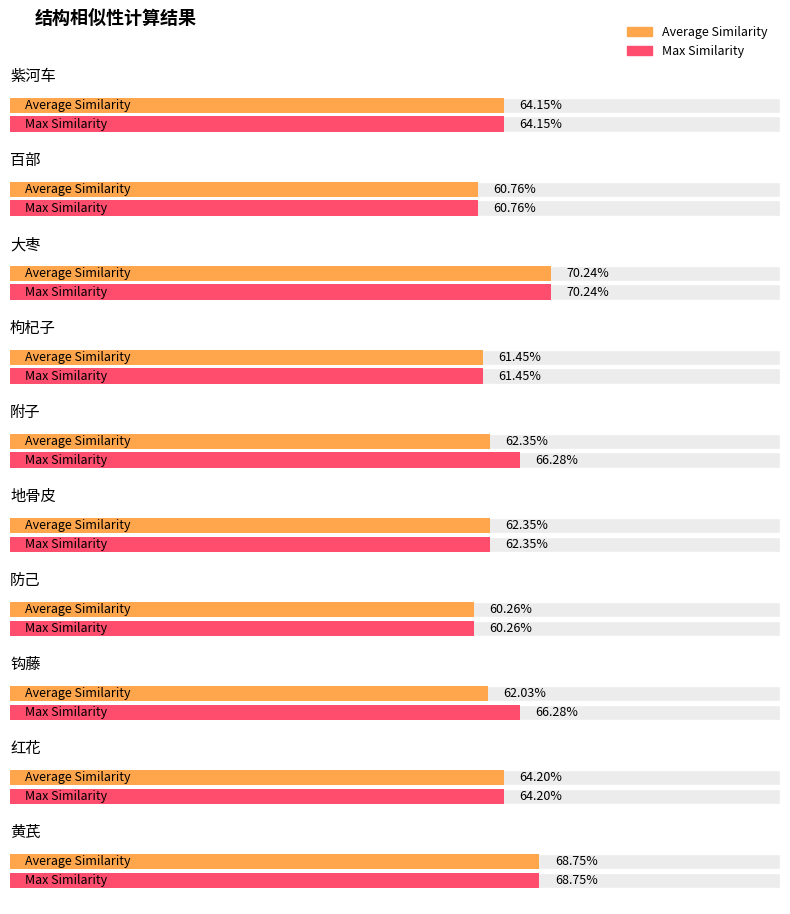

What is the smallest value displayed?

0.6